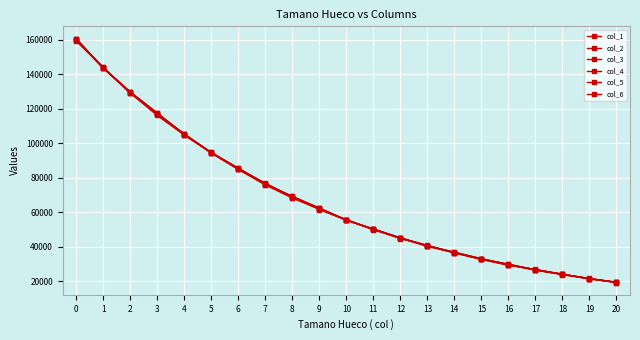

True or false: col_6 has a value of 23035 at 13.

False